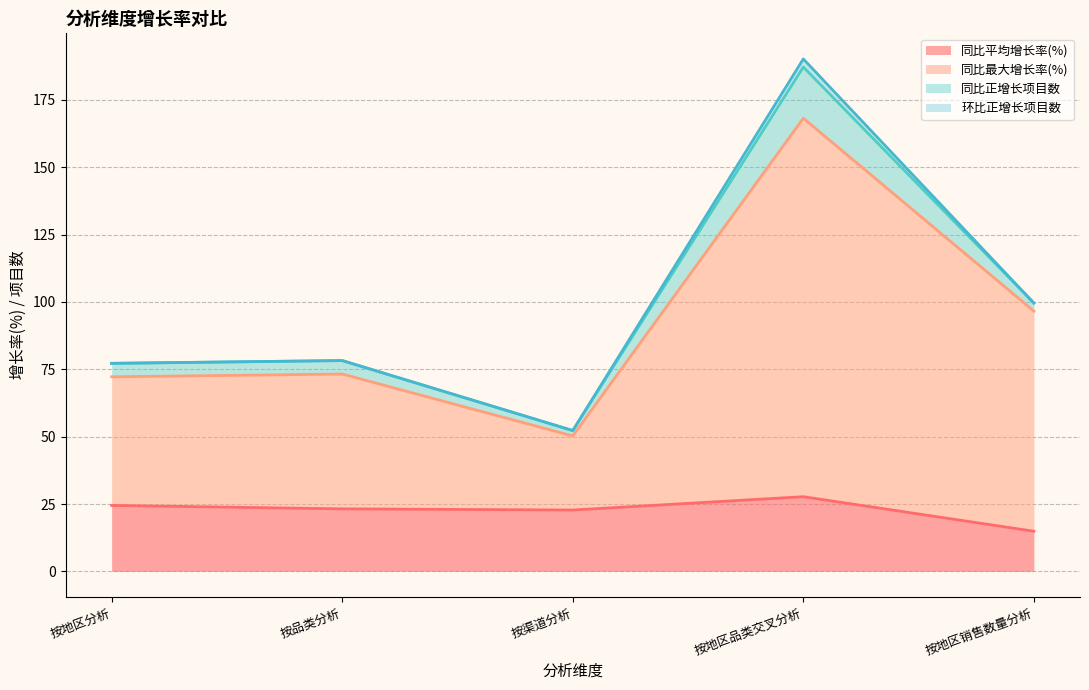

At which category is the sum across all series the highest?

按地区品类交叉分析